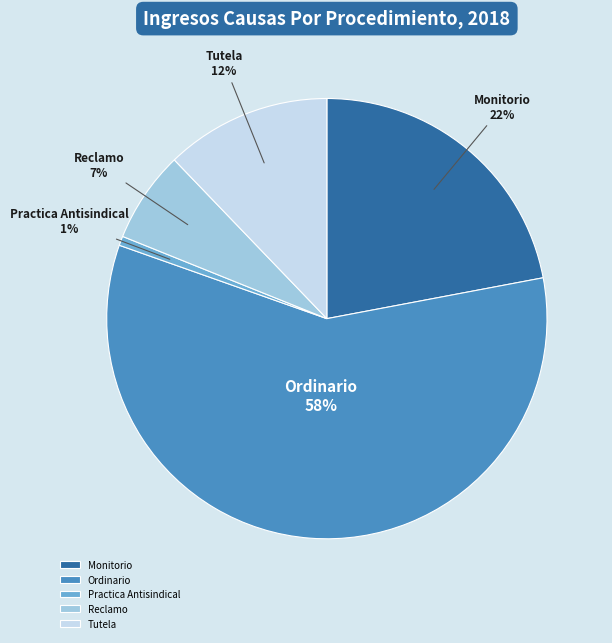

Is the sum of Monitorio and Tutela greater than half?

No